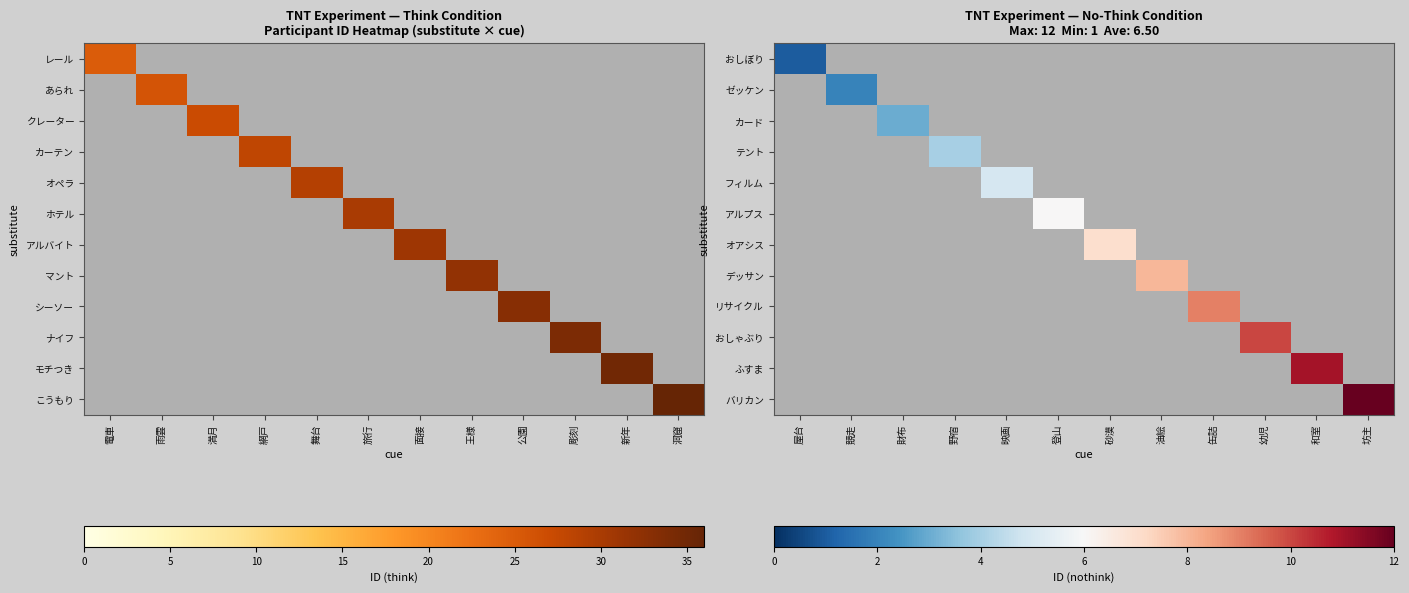

At which category is the sum across all series the highest?

坊主